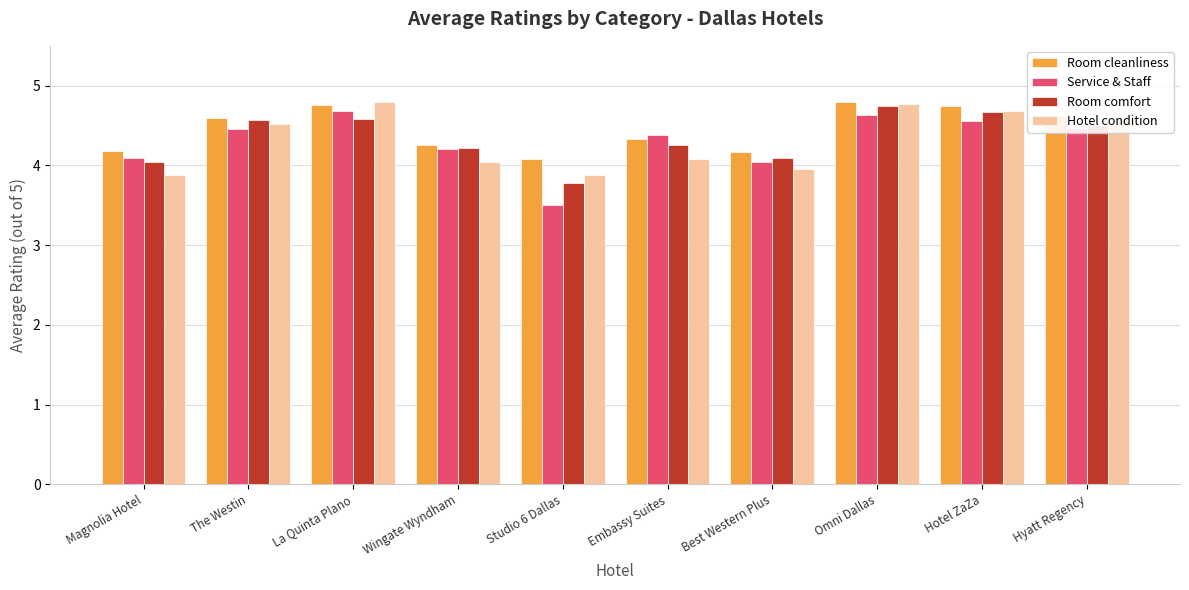

What is the difference between the maximum and second lowest values in the Hotel condition series?

0.9